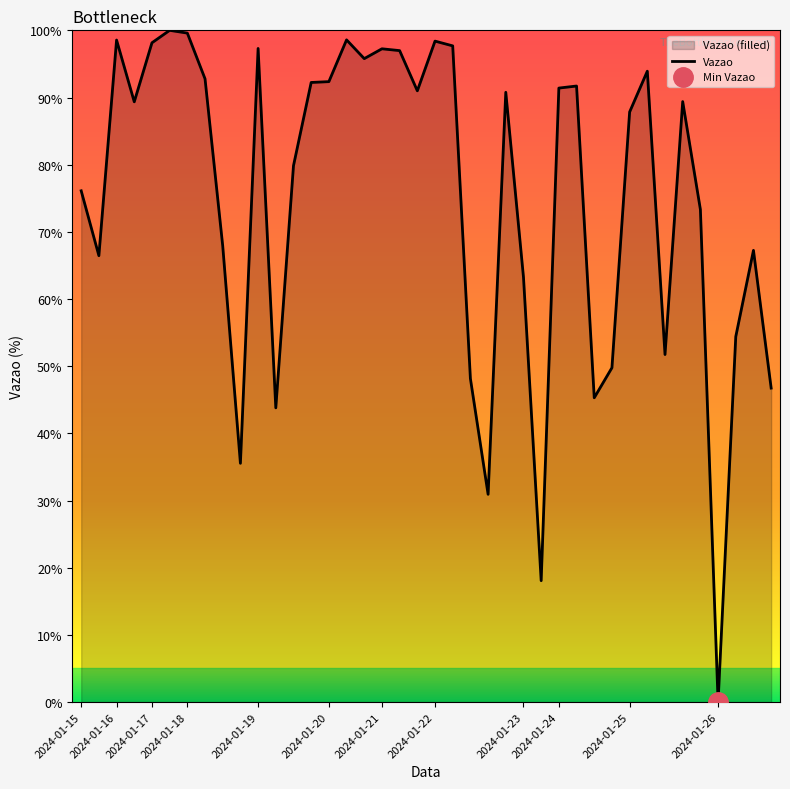

True or false: the data shows 79.8 at 12.

True